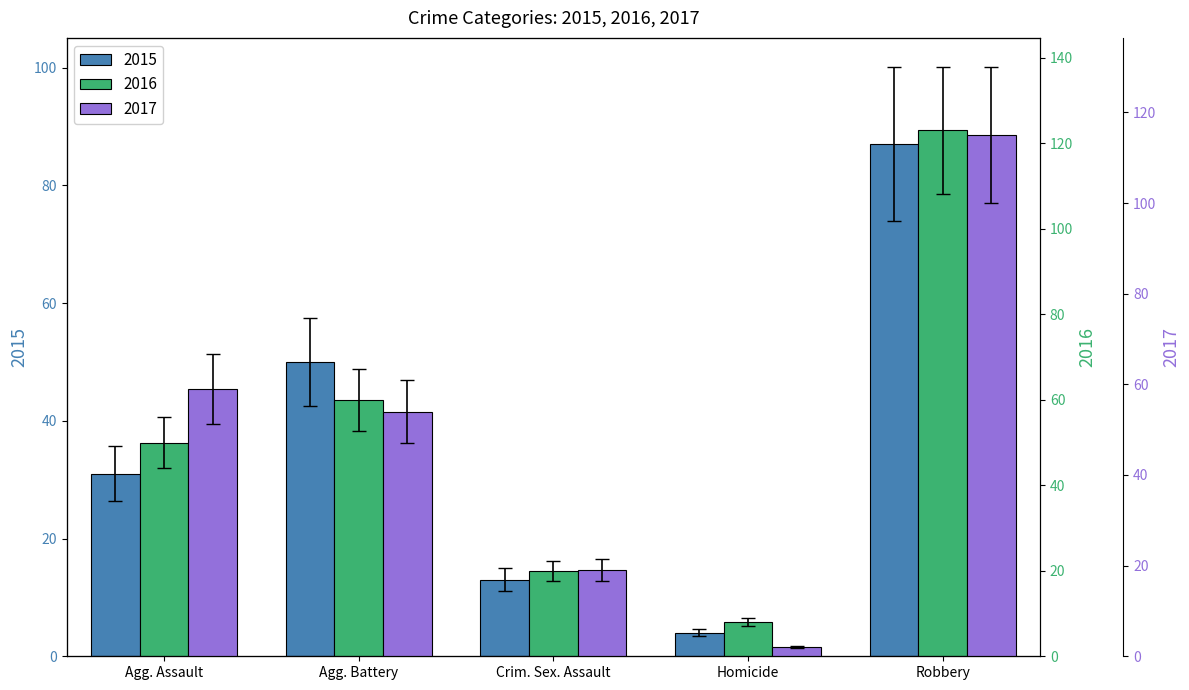

Which series has the largest range (max minus min)?

2016